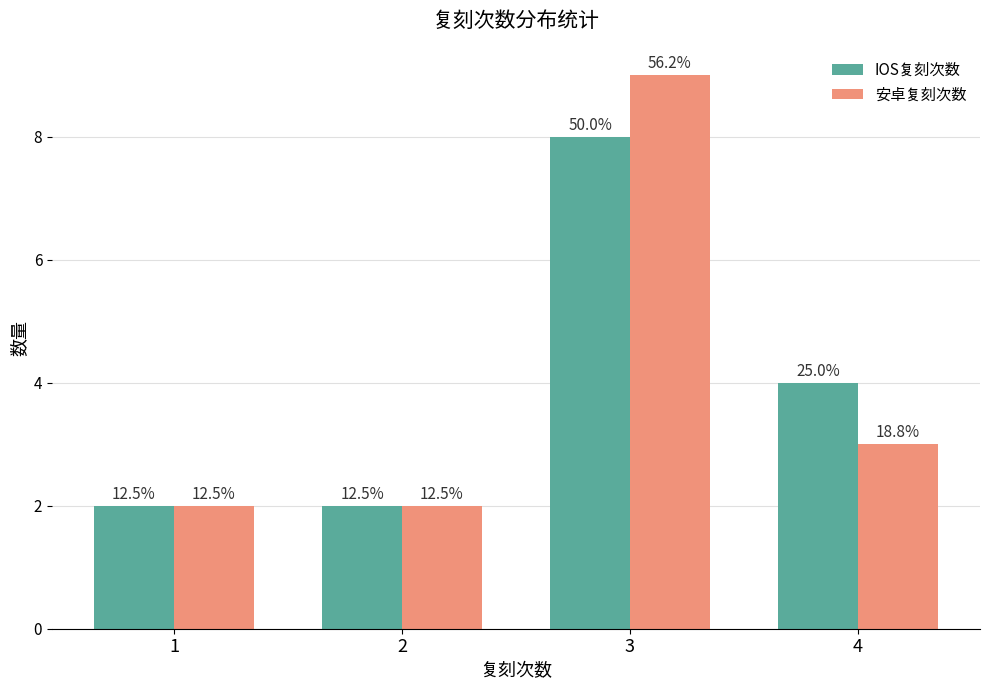

Are the bars horizontal?

No